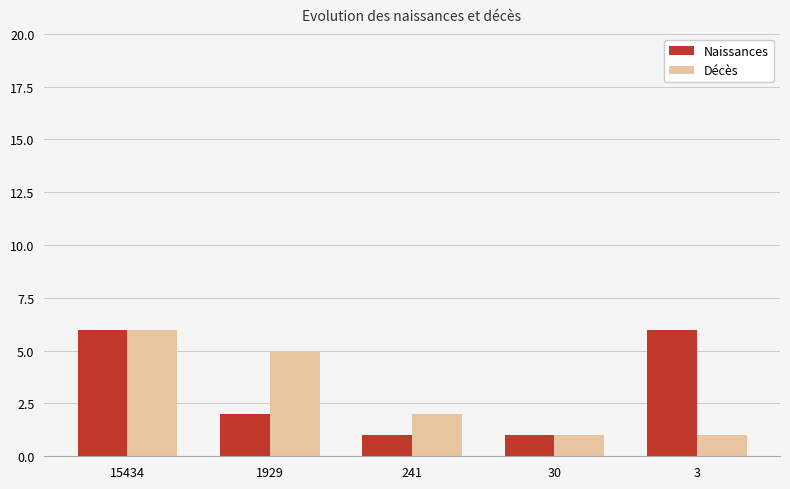

Reading right to left, what are all the values shown in this chart?

Naissances: 6	1	1	2	6
Décès: 1	1	2	5	6